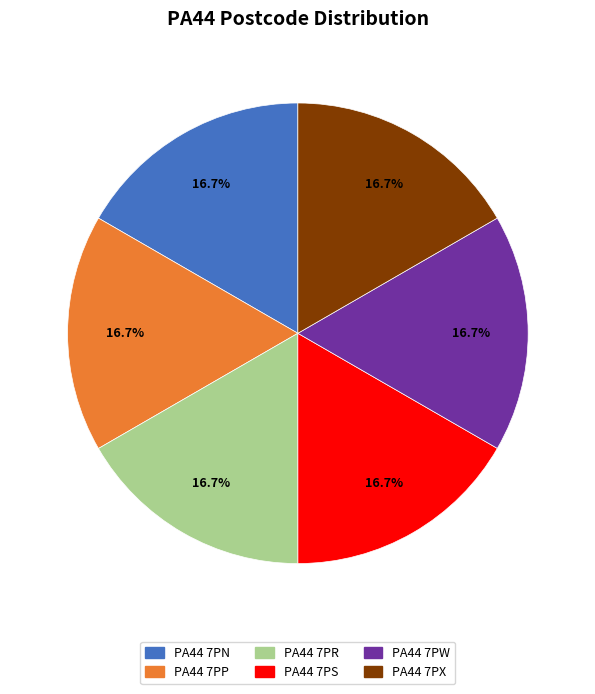

Is there a majority slice in this chart?

No